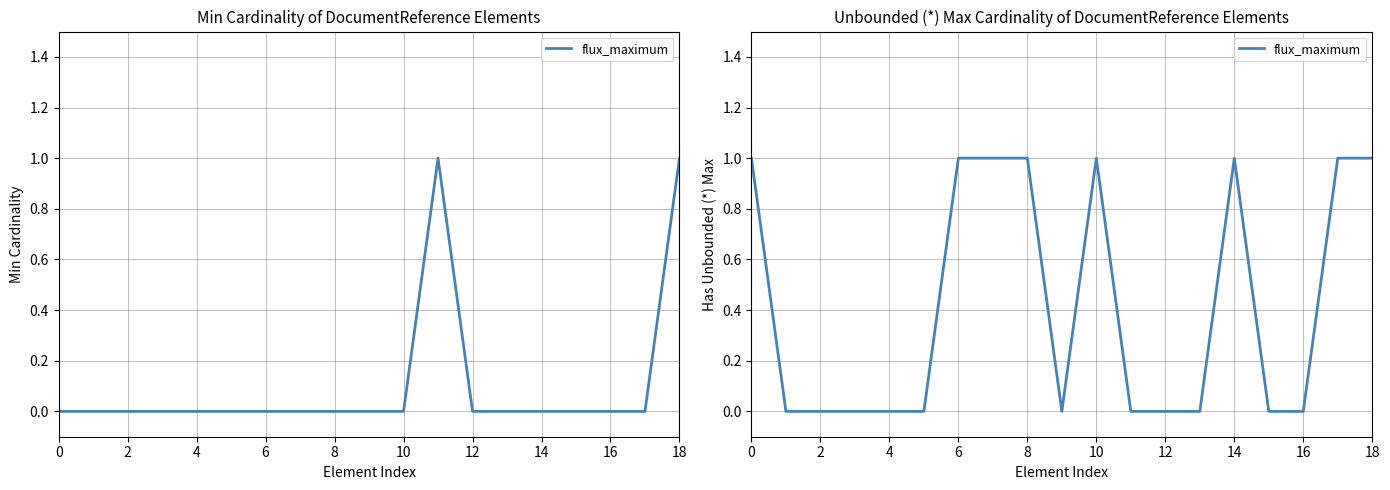

True or false: the data has more than 1 interior local peaks.

True